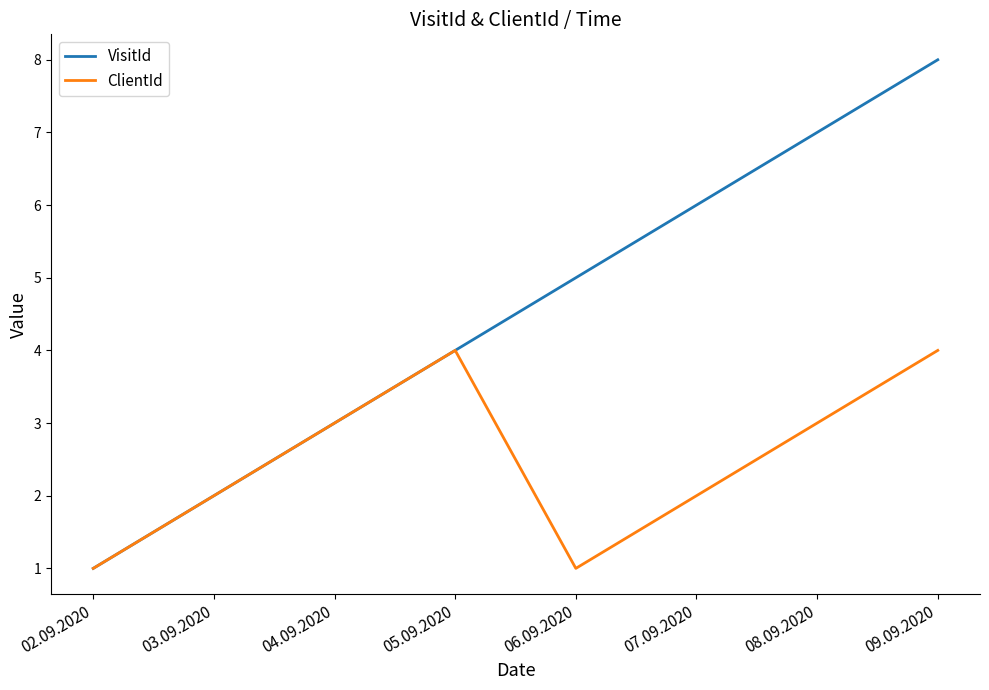

List the series in order of their peak value, highest first.

VisitId, ClientId